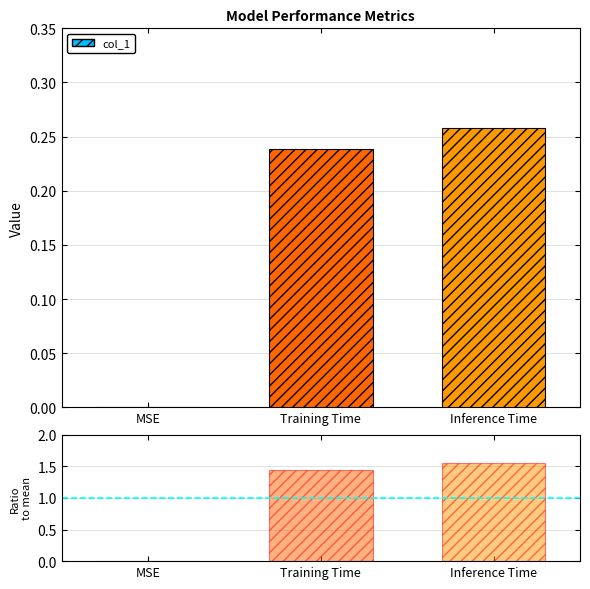

How many values are above zero?

2